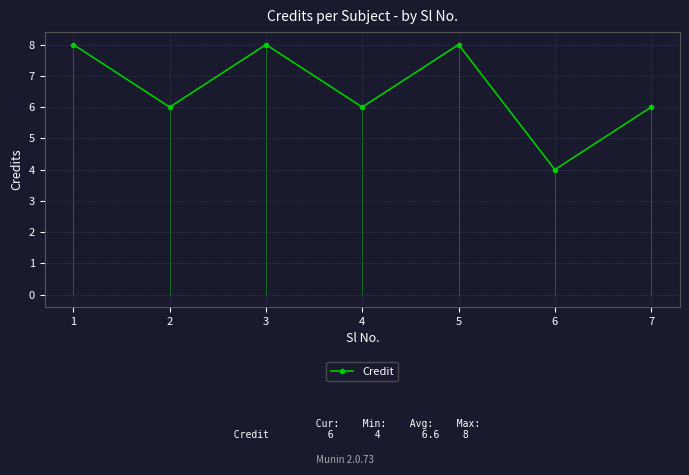

What is the minimum value shown in the chart?

4